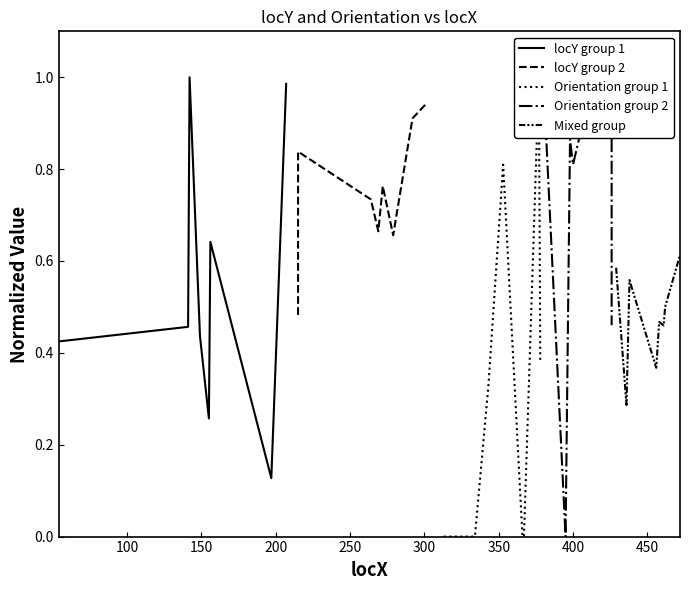

Which series has the largest total across all categories?

locY group 2